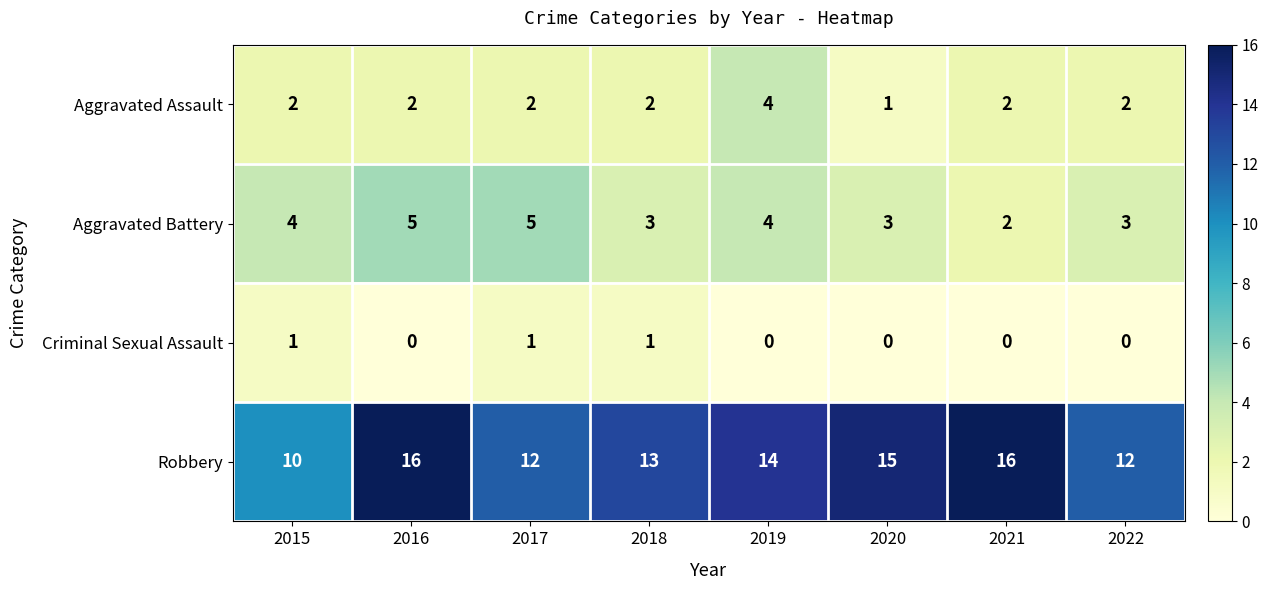

At which label does Robbery reach its minimum?

2015